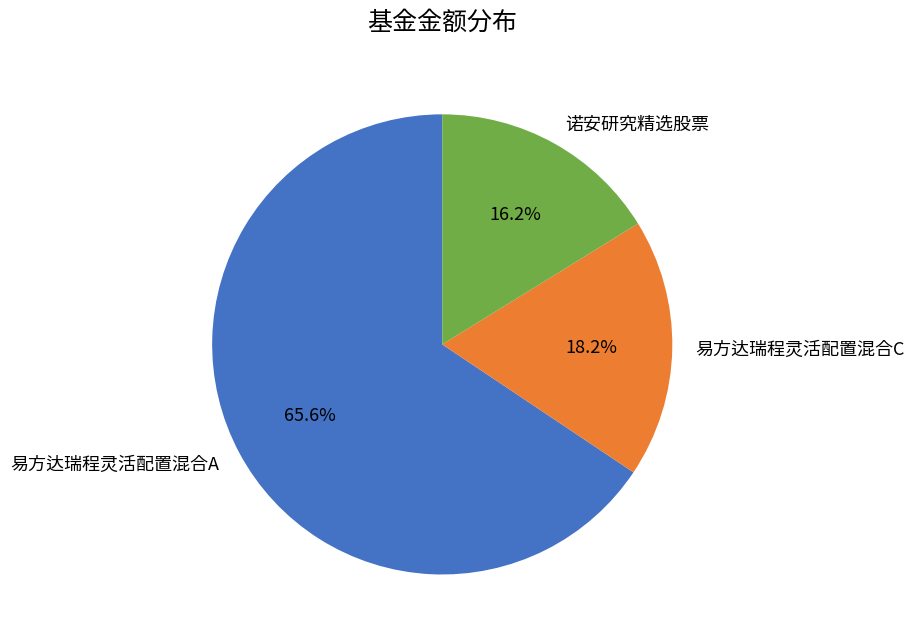

What percentage is NOT represented by 易方达瑞程灵活配置混合A?

34.4%